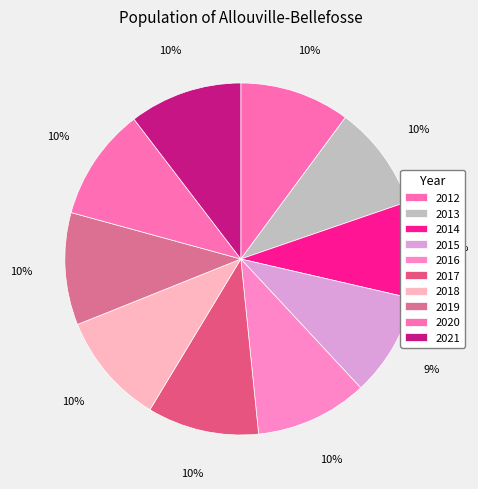

Which has a higher value, 2012 or 2014?

2012